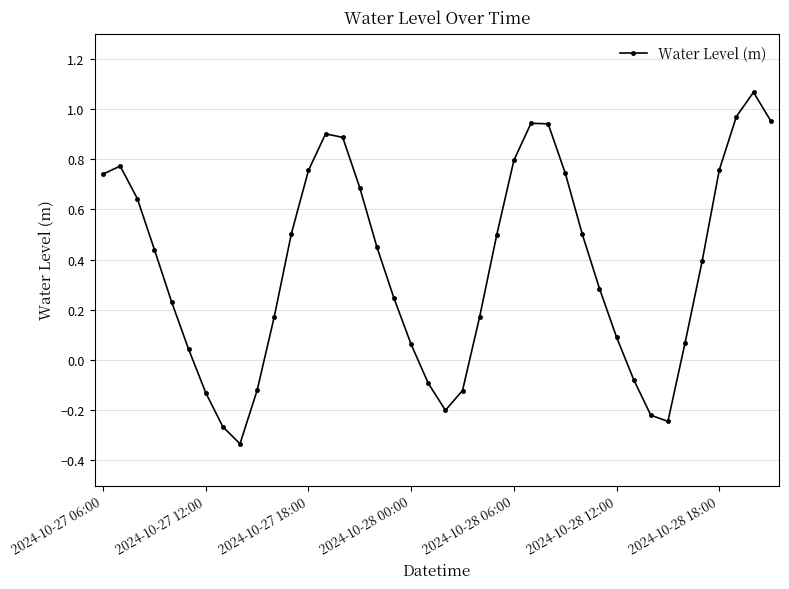

What is the difference between the maximum and minimum values?

1.4